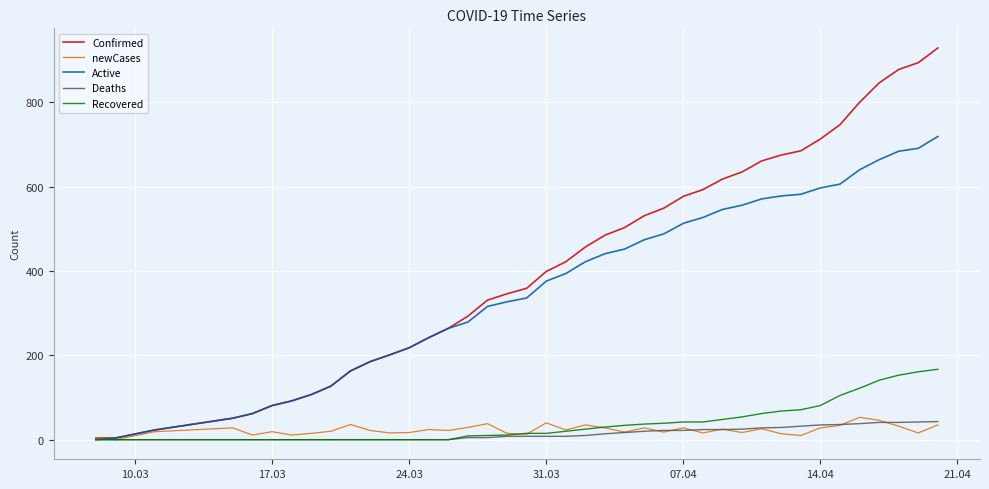

What is the difference between the maximum and minimum values in the newCases series?

53